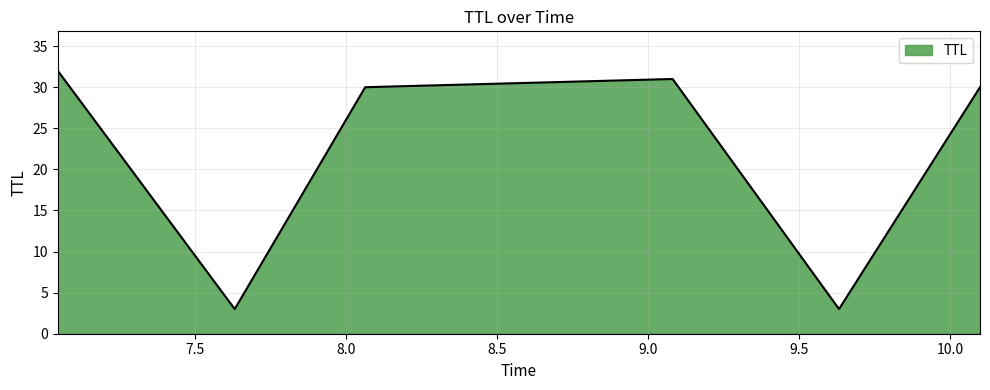

How many lines are shown in the chart?

1